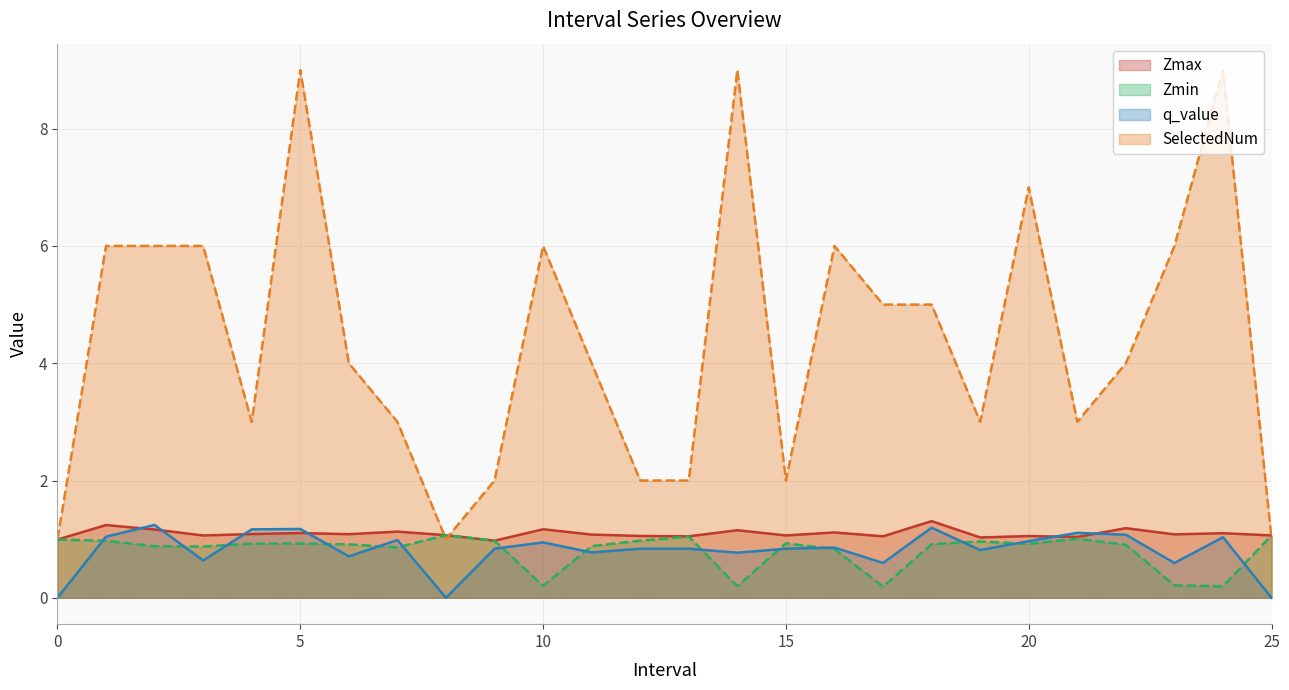

Which series changed the most between 24.0 and 25.0?

SelectedNum